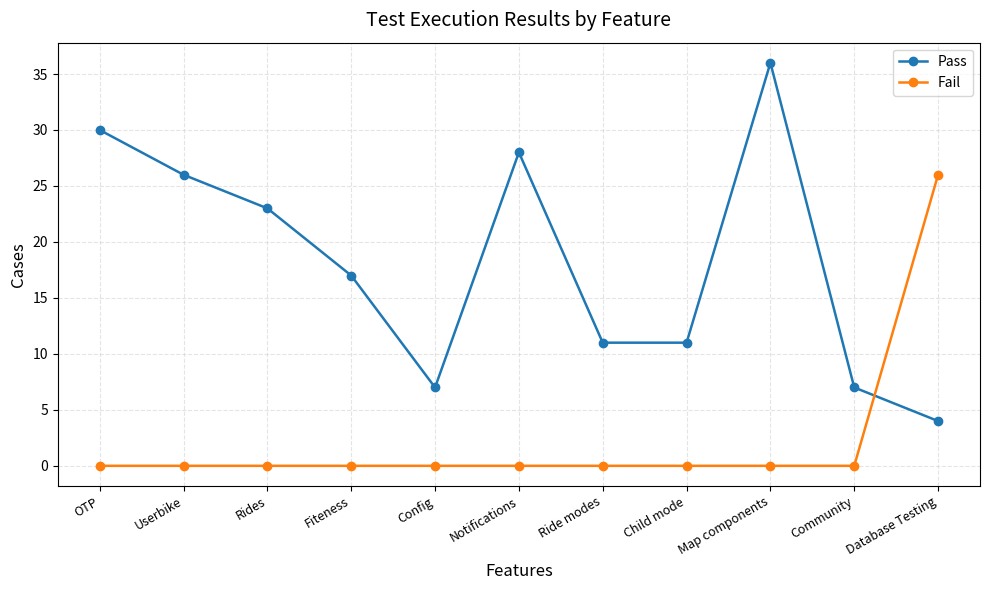

Where do Pass and Fail first cross each other?

Community and Database Testing